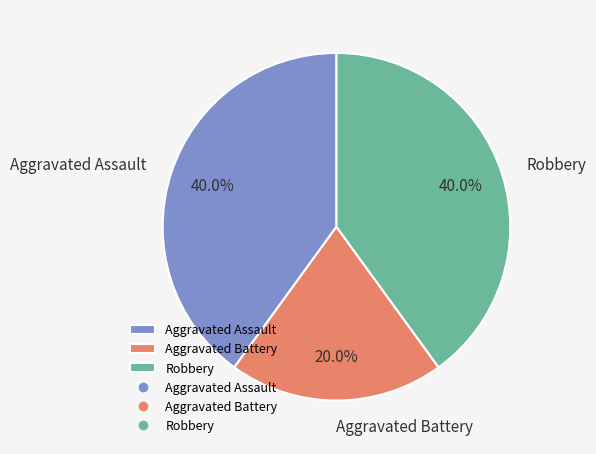

How many slices are in this pie chart?

3